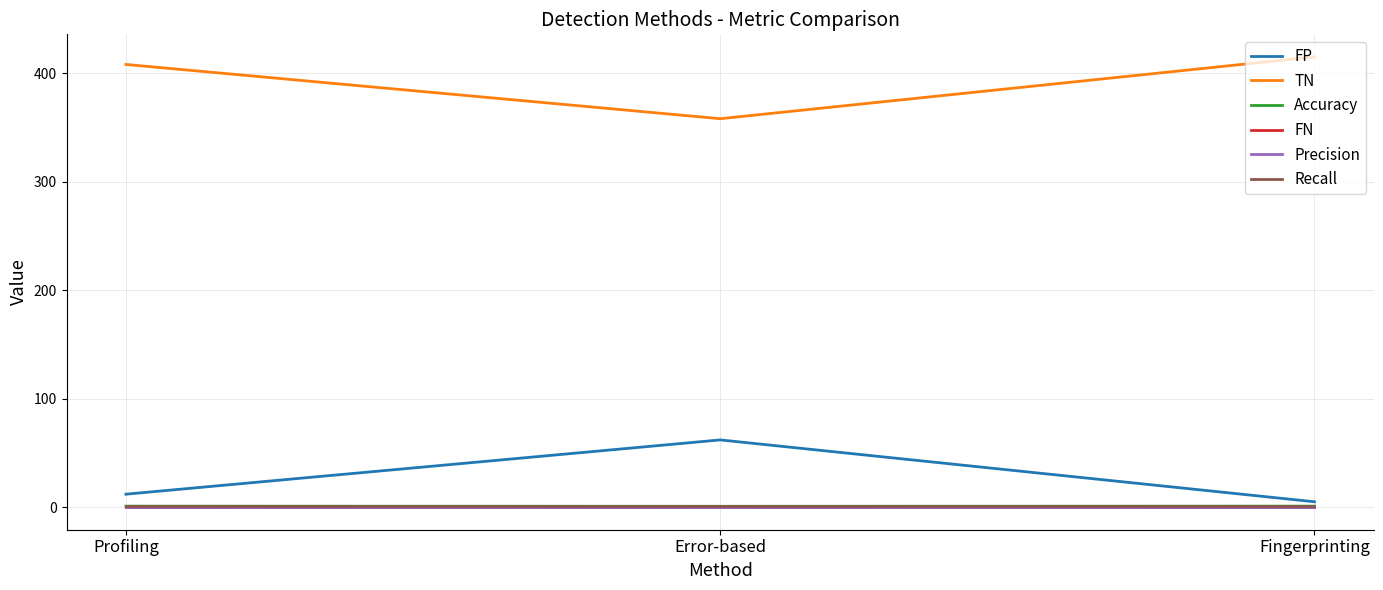

Does the chart have visible grid lines?

Yes